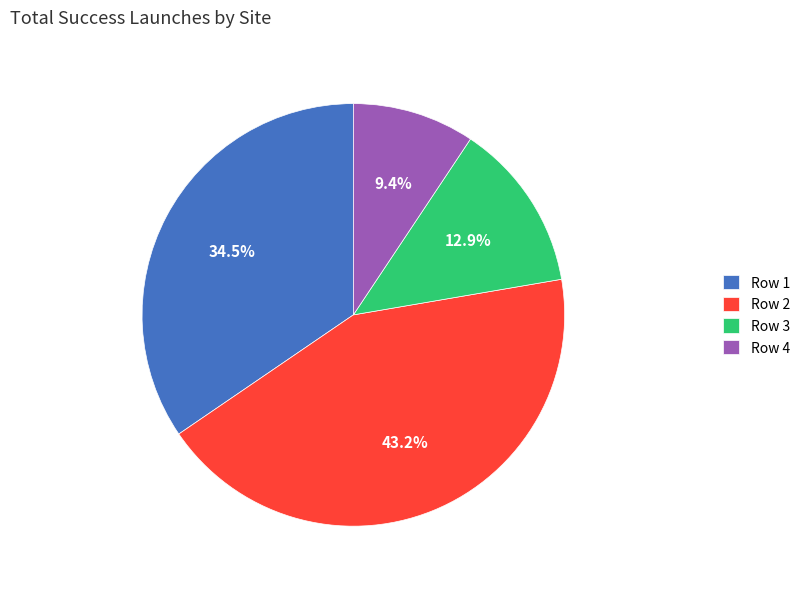

Combined, do Row 1 and Row 2 account for over 50%?

Yes